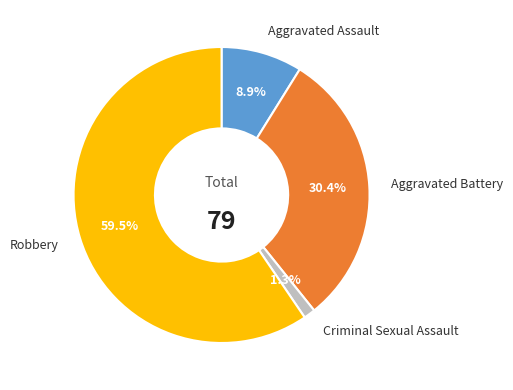

Approximately how many times larger is the value at Robbery compared to Aggravated Assault?

6.7